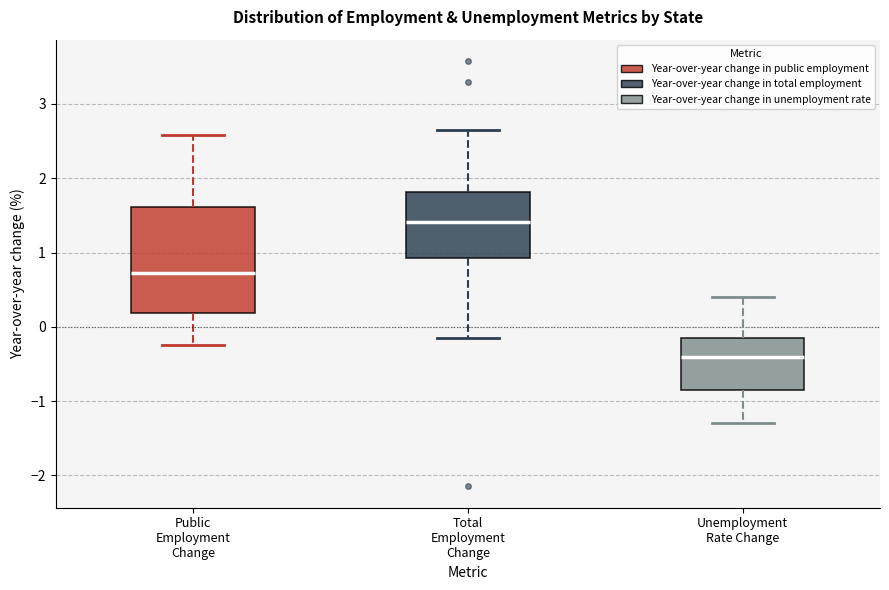

Where does the median line of the box for Total Employment Change sit on the y-axis? The values are not printed on the chart, so give them approximately, as read against the axis.

1.4